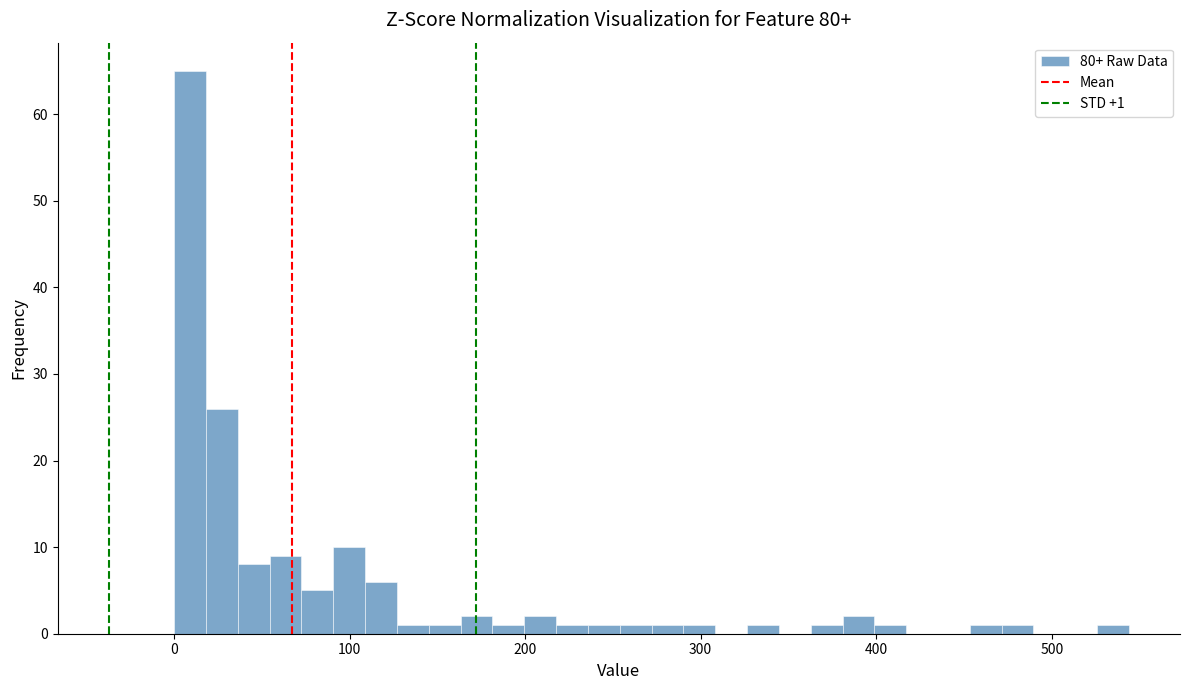

Read against the x-axis, roughly where is the centre of the tallest bar?

10